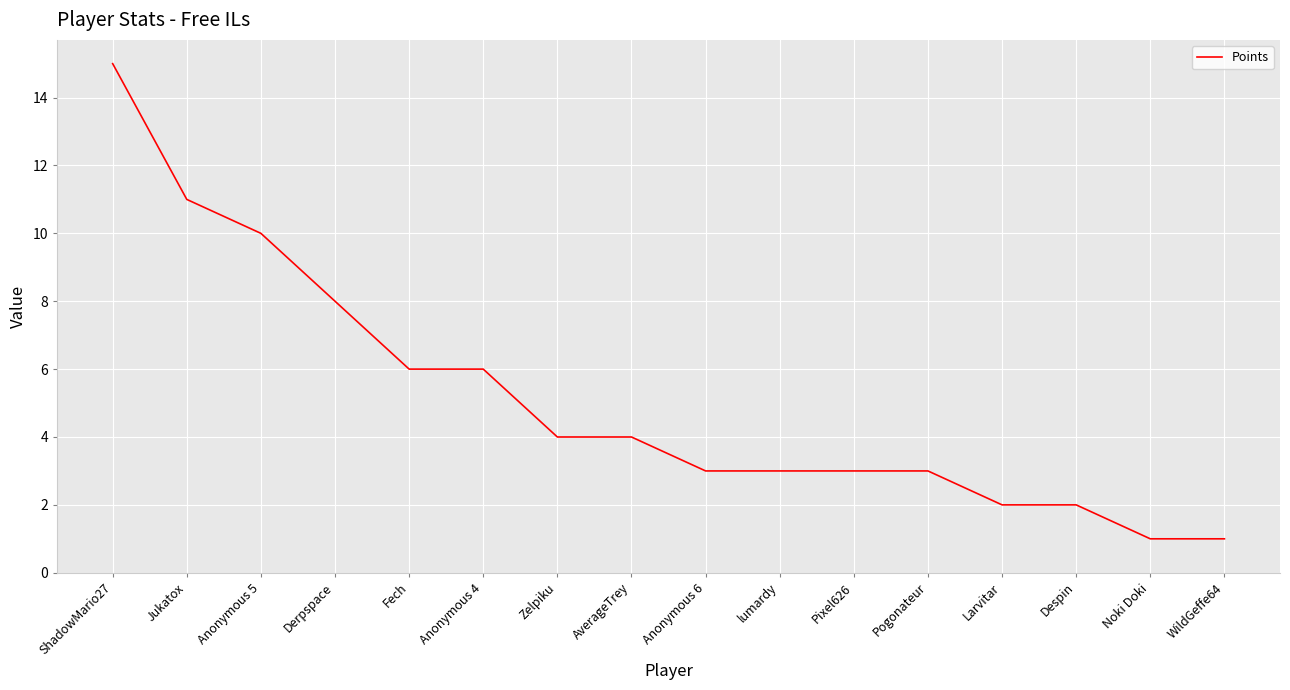

What is the minimum value shown in the chart?

1